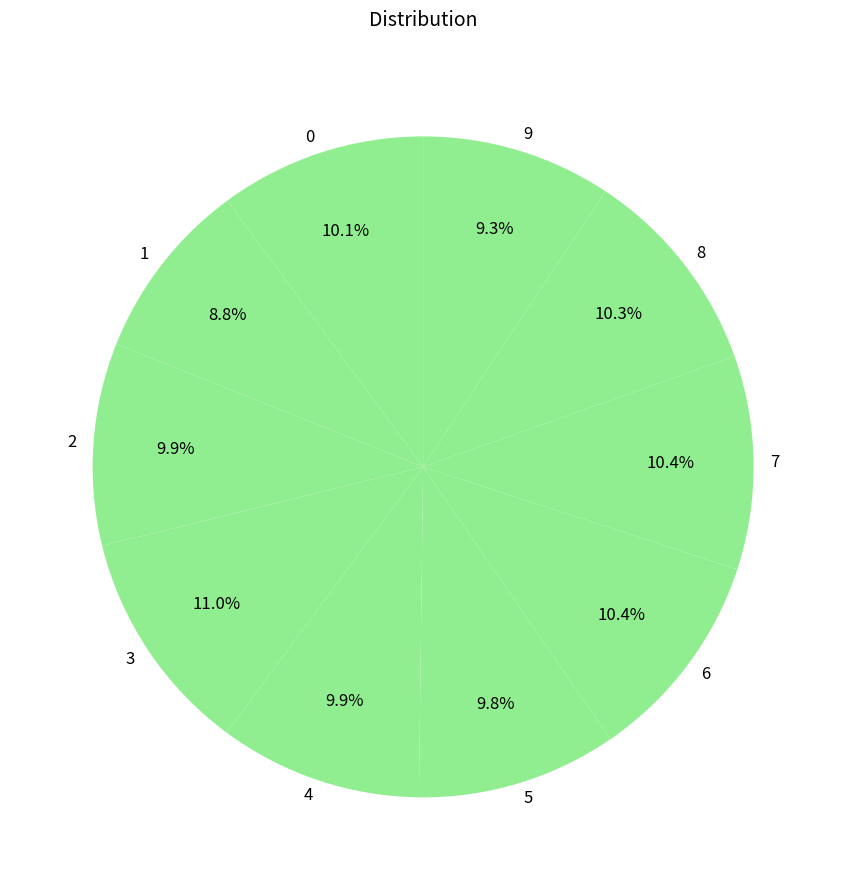

Is it true that 2 is 1% of the pie?

False